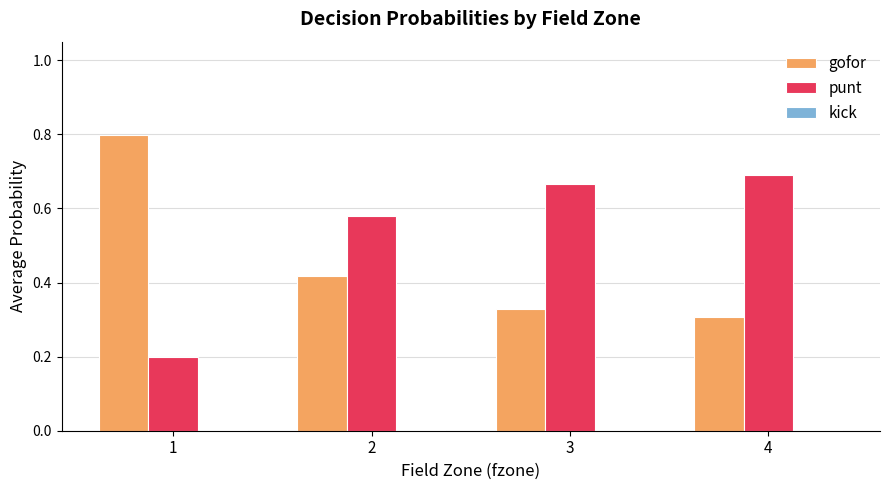

Are the bars horizontal?

No